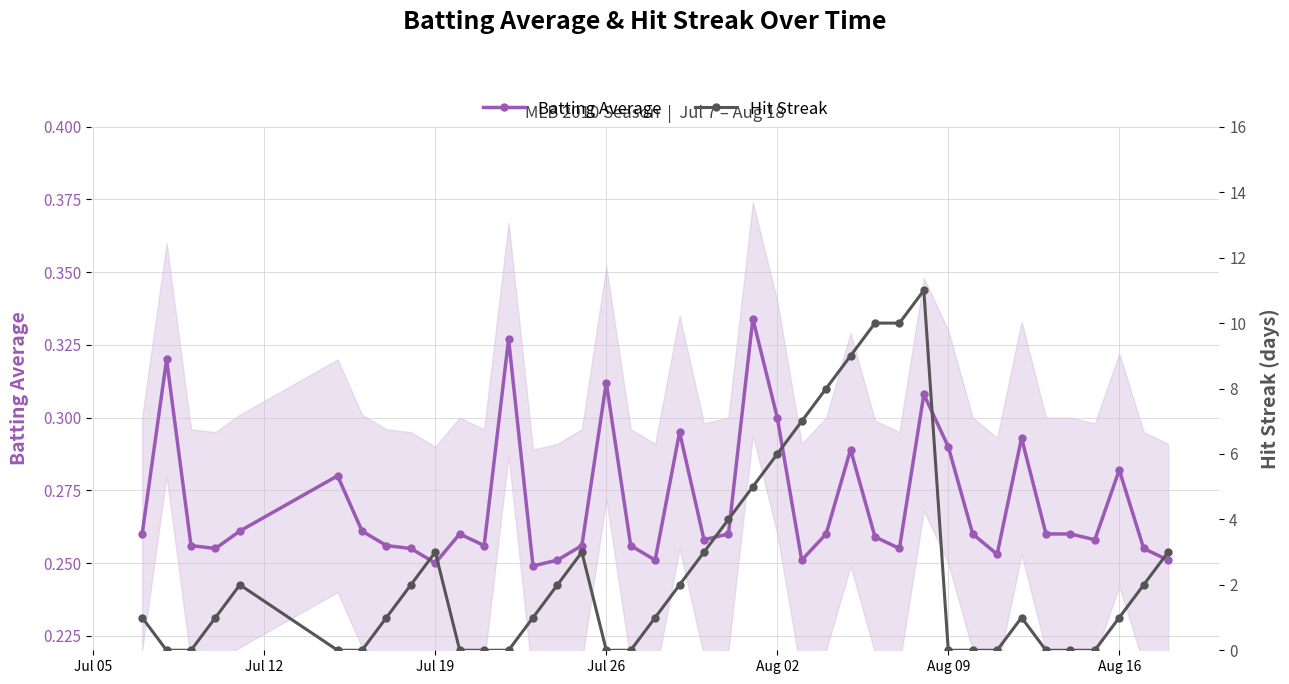

Count the Batting Average values in the range 0 to 1.

40